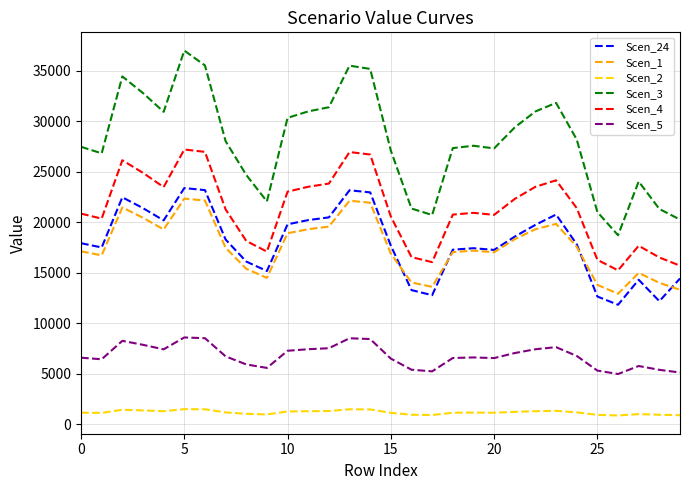

What is the lowest value of the Scen_24 series?

11823.9